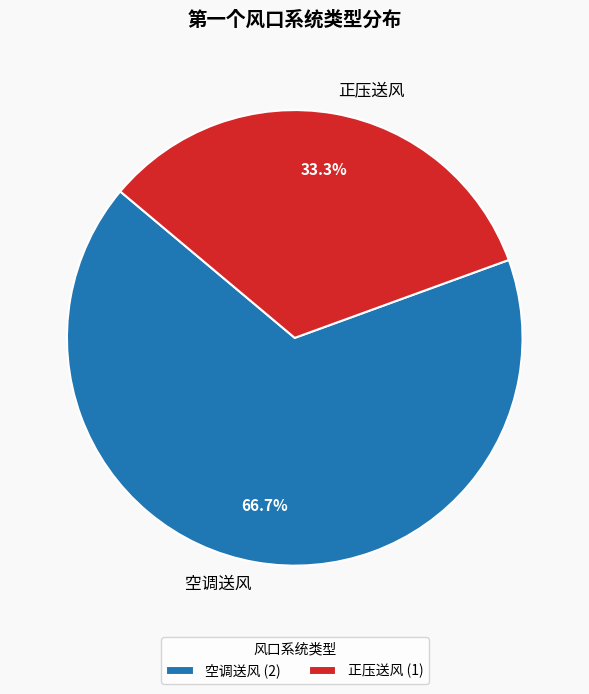

Is it true that 空调送风 is 57% of the pie?

False